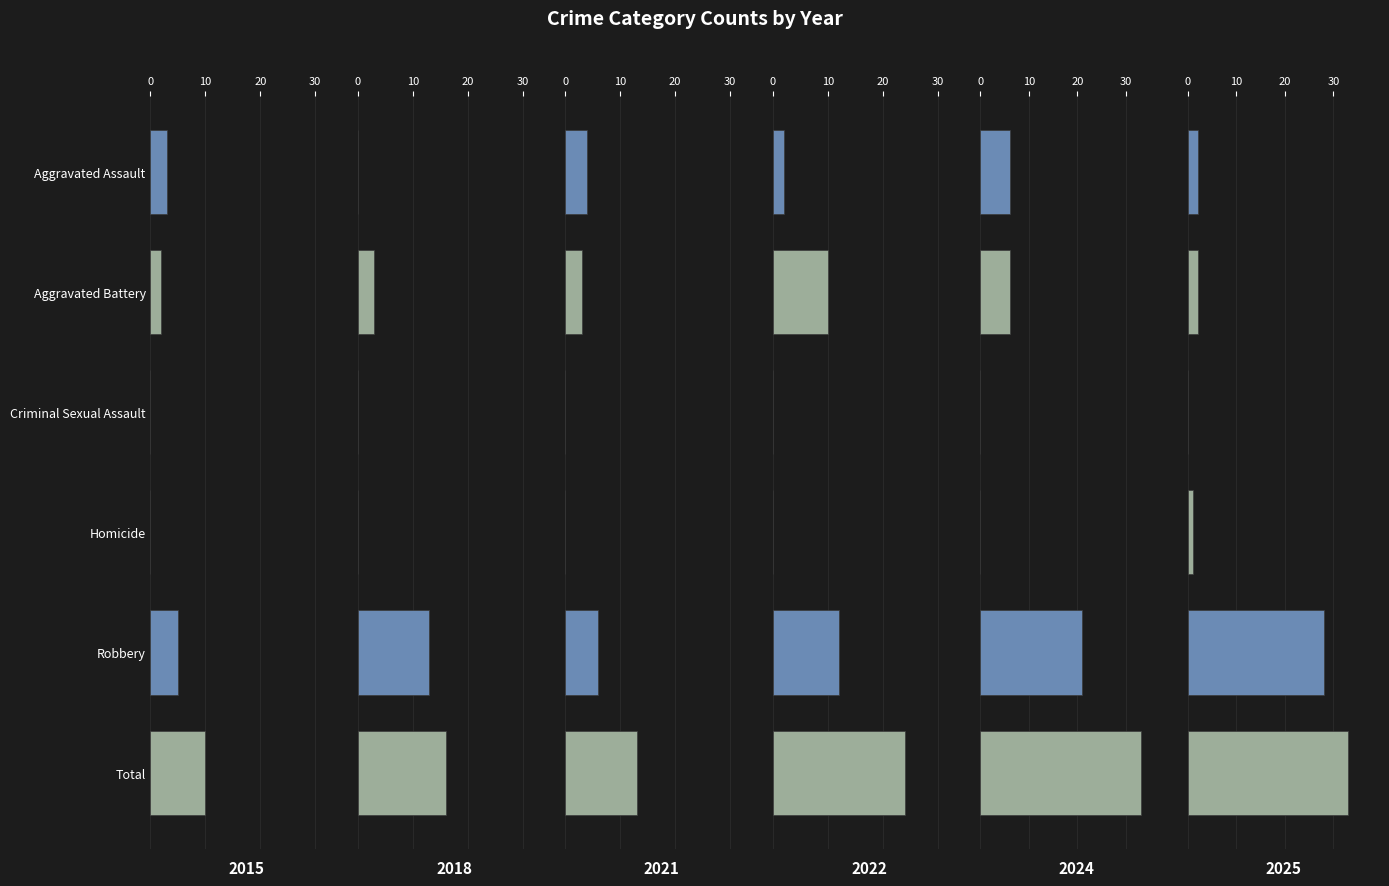

Between Criminal Sexual Assault and Homicide, which is larger?

Criminal Sexual Assault